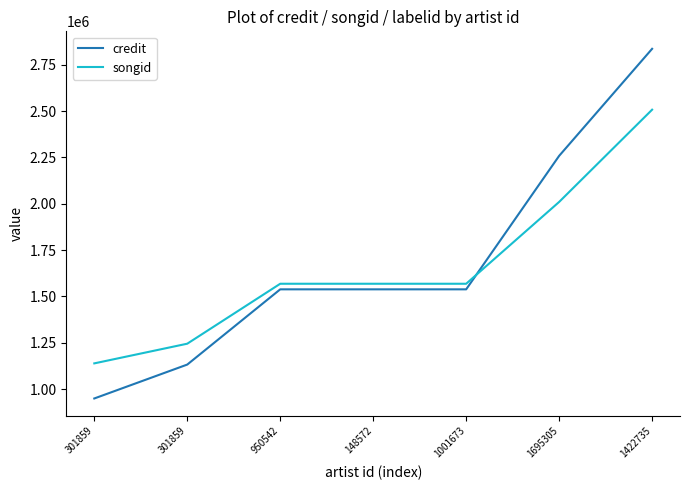

The value of songid at 1422735 is 2507440. True or false?

True